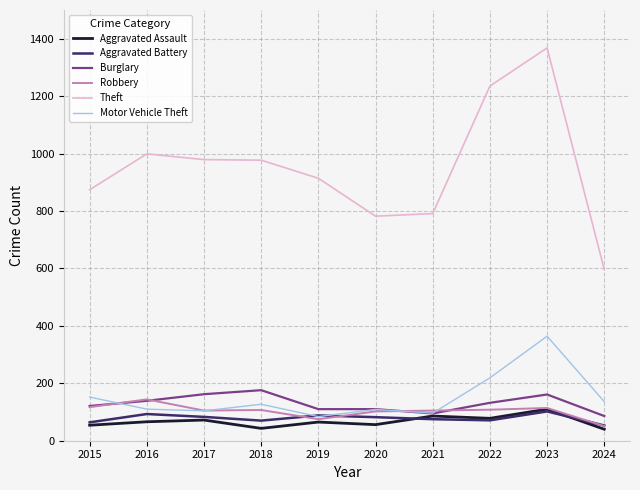

What is the maximum value for Aggravated Assault?

110